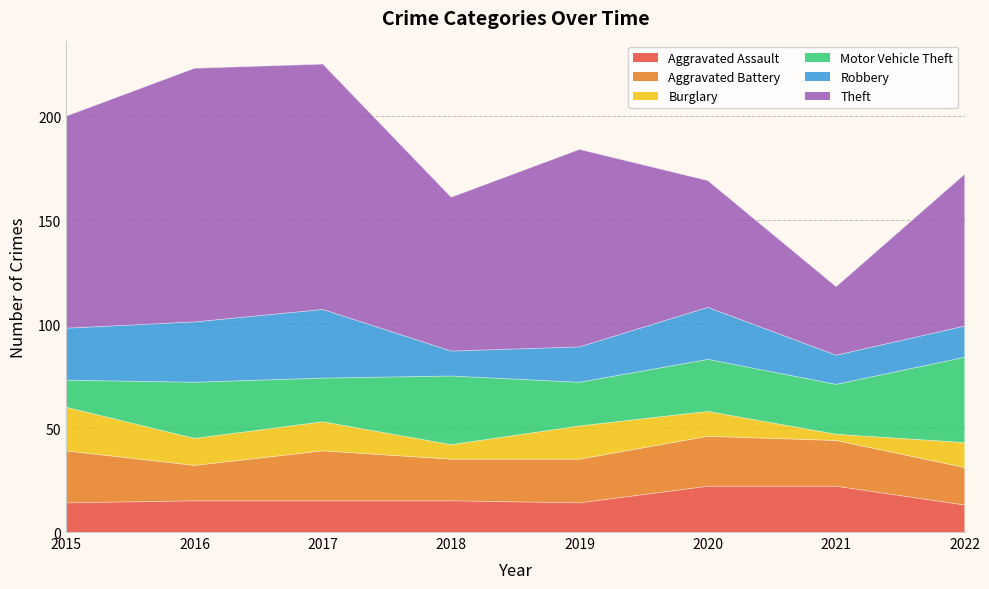

Does the chart display data point markers on the line(s)?

No